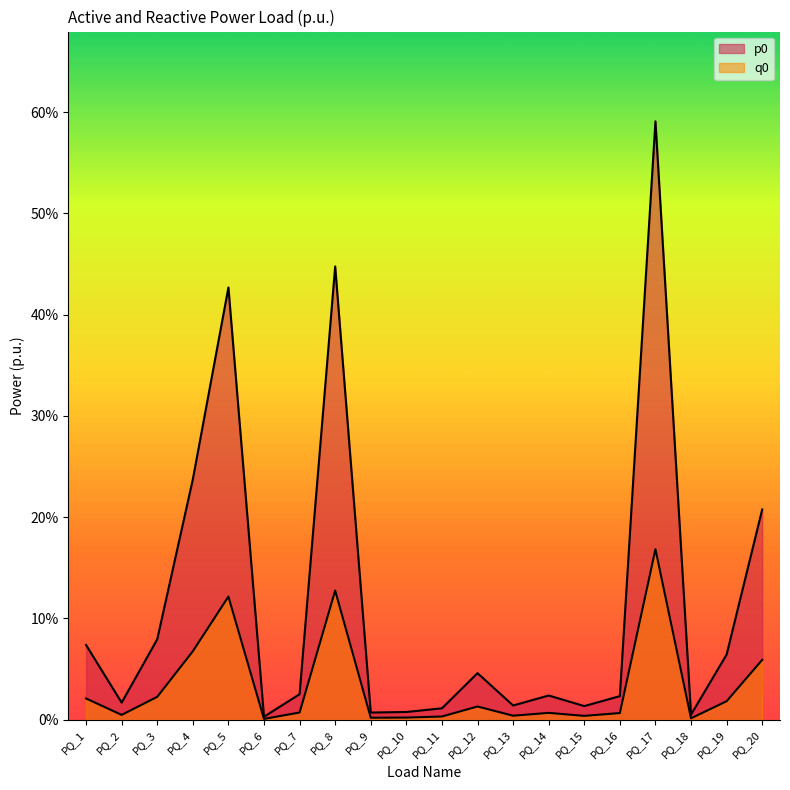

Does the chart have visible grid lines?

No